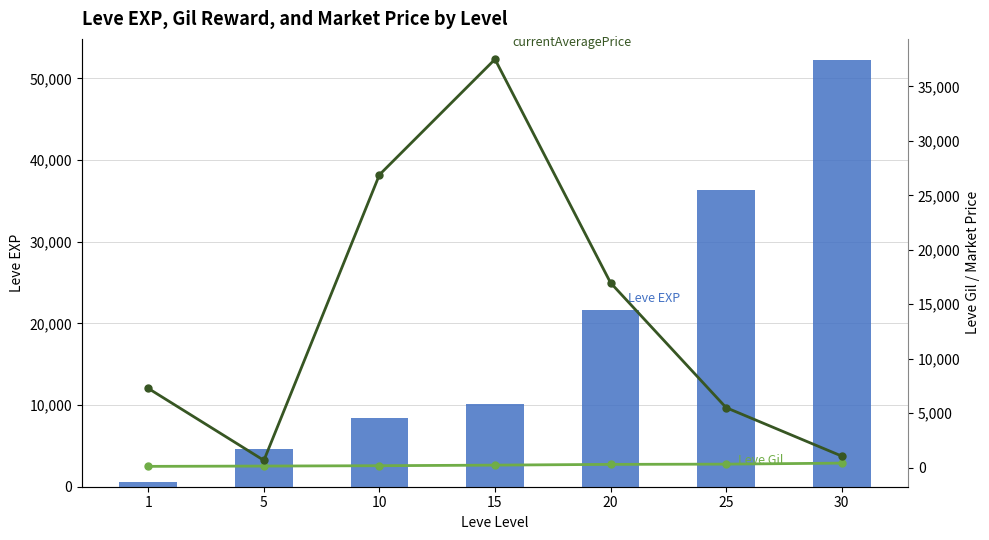

List the series in order of their peak value, highest first.

Leve EXP, currentAveragePrice, Leve Gil